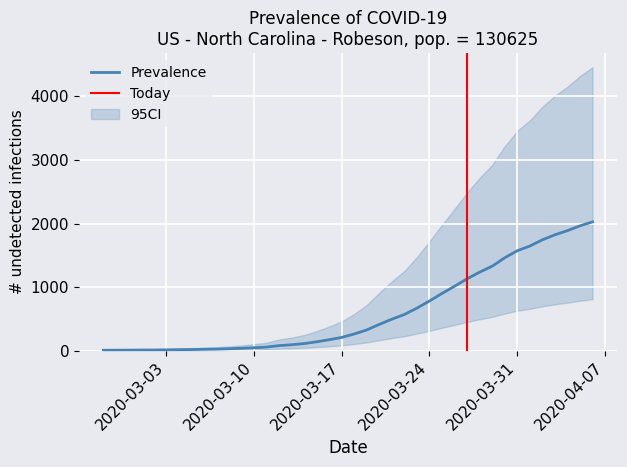

List the labels in order of value, largest first.

2020-04-06, 2020-04-05, 2020-04-04, 2020-04-03, 2020-04-02, 2020-04-01, 2020-03-31, 2020-03-30, 2020-03-29, 2020-03-28, 2020-03-27, 2020-03-26, 2020-03-25, 2020-03-24, 2020-03-23, 2020-03-22, 2020-03-21, 2020-03-20, 2020-03-19, 2020-03-18, 2020-03-17, 2020-03-16, 2020-03-15, 2020-03-14, 2020-03-13, 2020-03-12, 2020-03-11, 2020-03-10, 2020-03-09, 2020-03-08, 2020-03-07, 2020-03-06, 2020-03-05, 2020-03-04, 2020-03-03, 2020-03-01, 2020-03-02, 2020-02-29, 2020-02-28, 2020-02-27